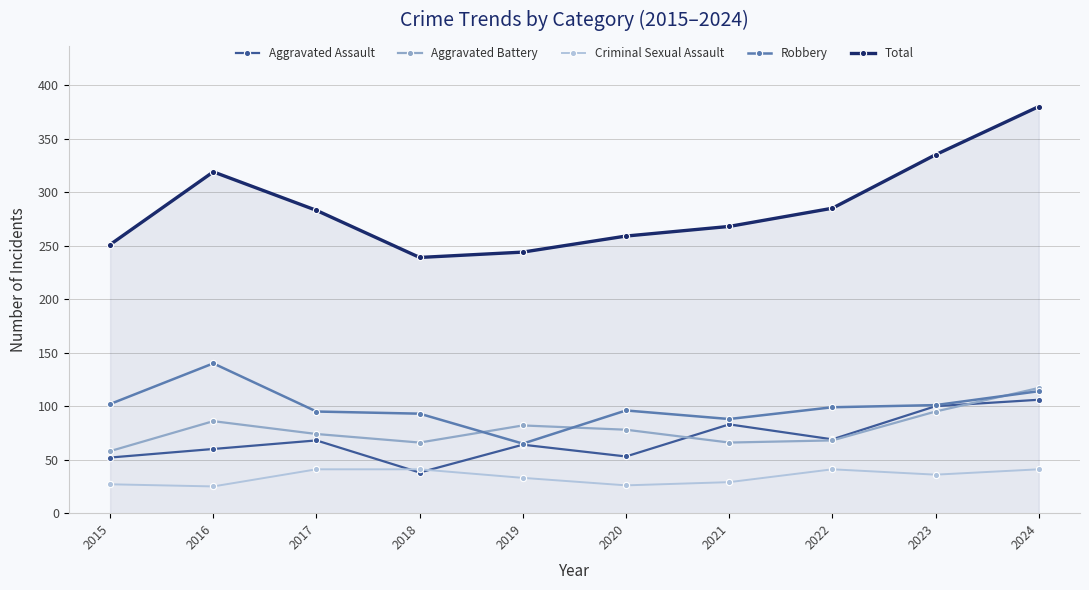

What is the spread (max minus min) of values at 2018?

201